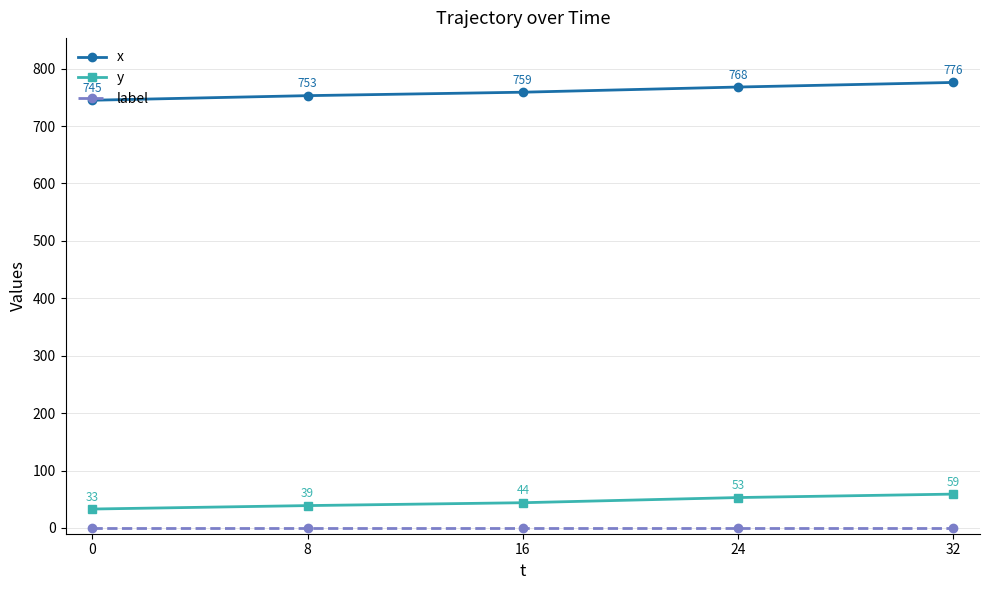

Count the number of data series in this chart.

3